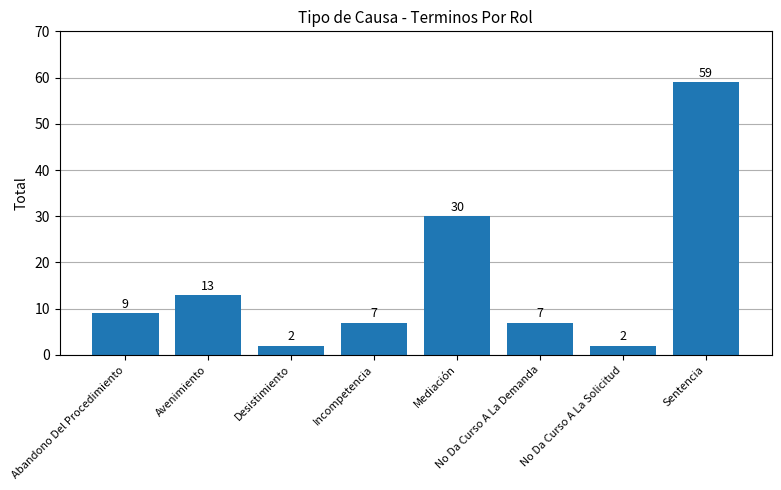

What is the approximate value at No Da Curso A La Demanda?

7